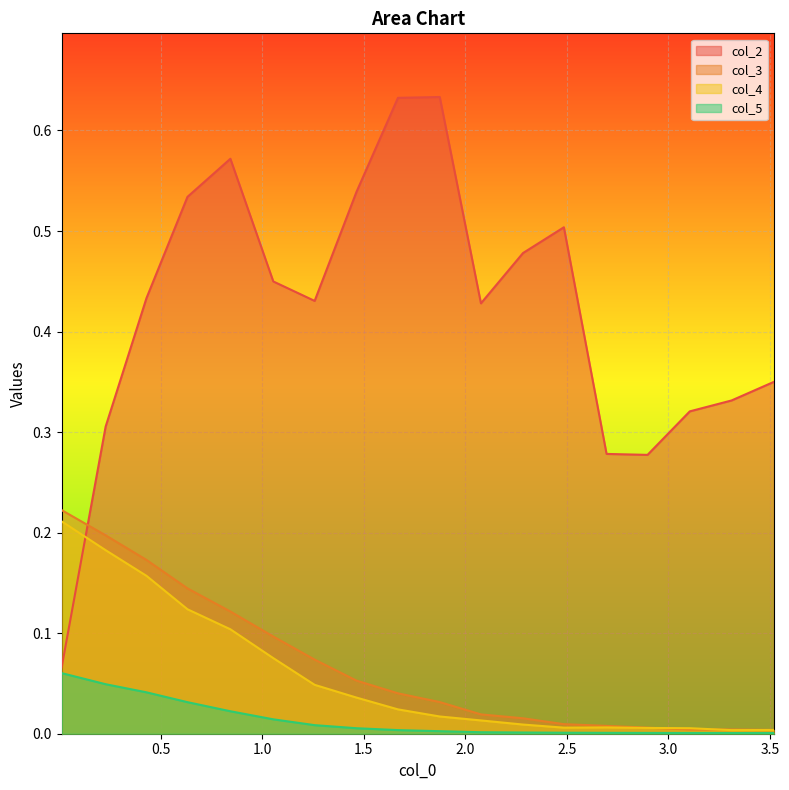

Which series has the largest range (max minus min)?

col_2